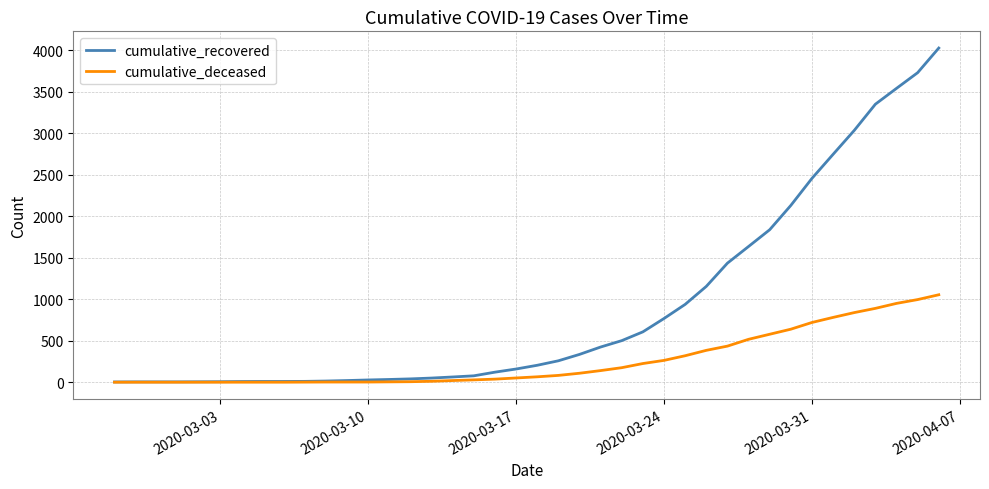

List the series in order of their peak value, lowest first.

cumulative_deceased, cumulative_recovered